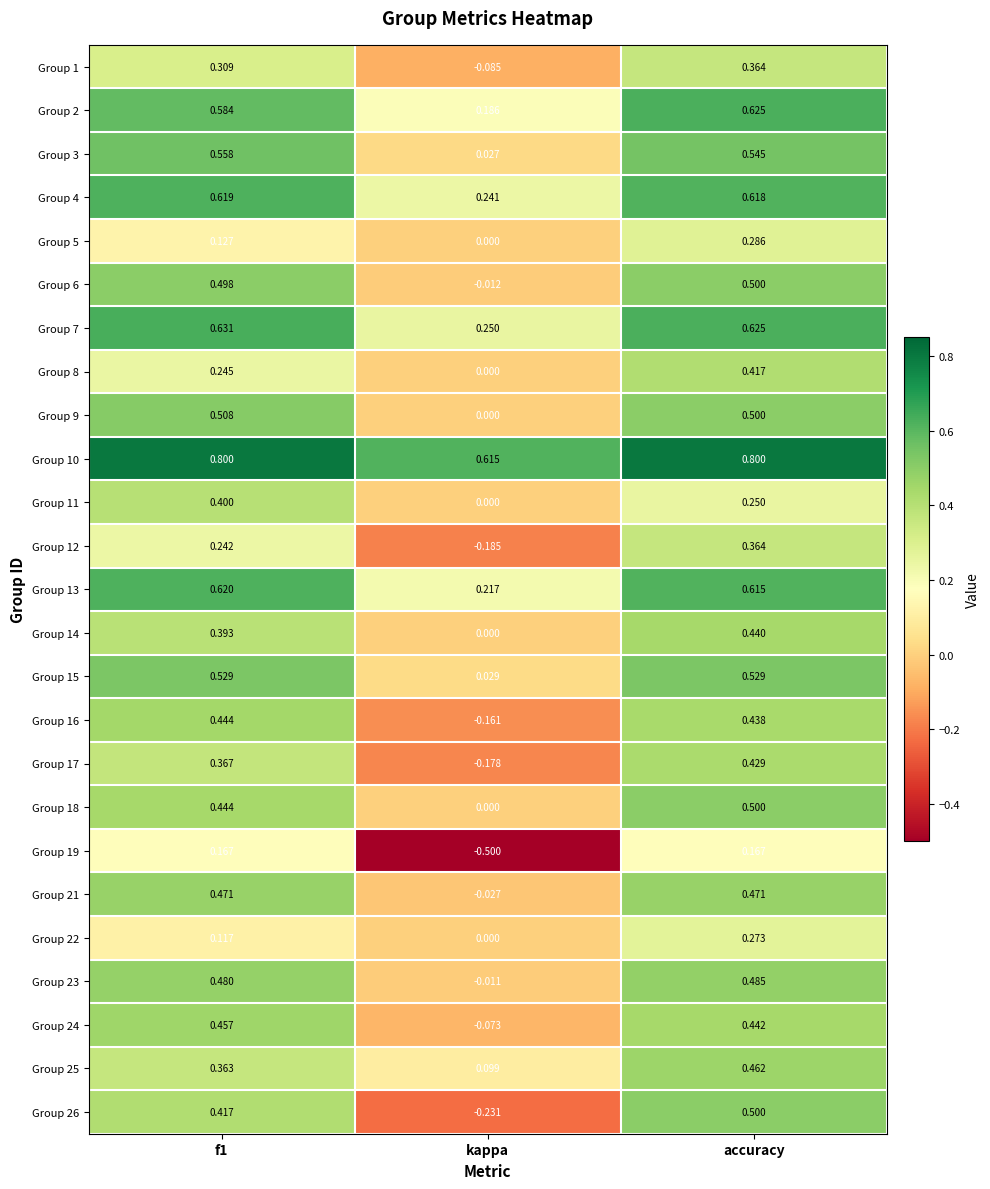

Where is Group 15 nearest to the value 0?

kappa